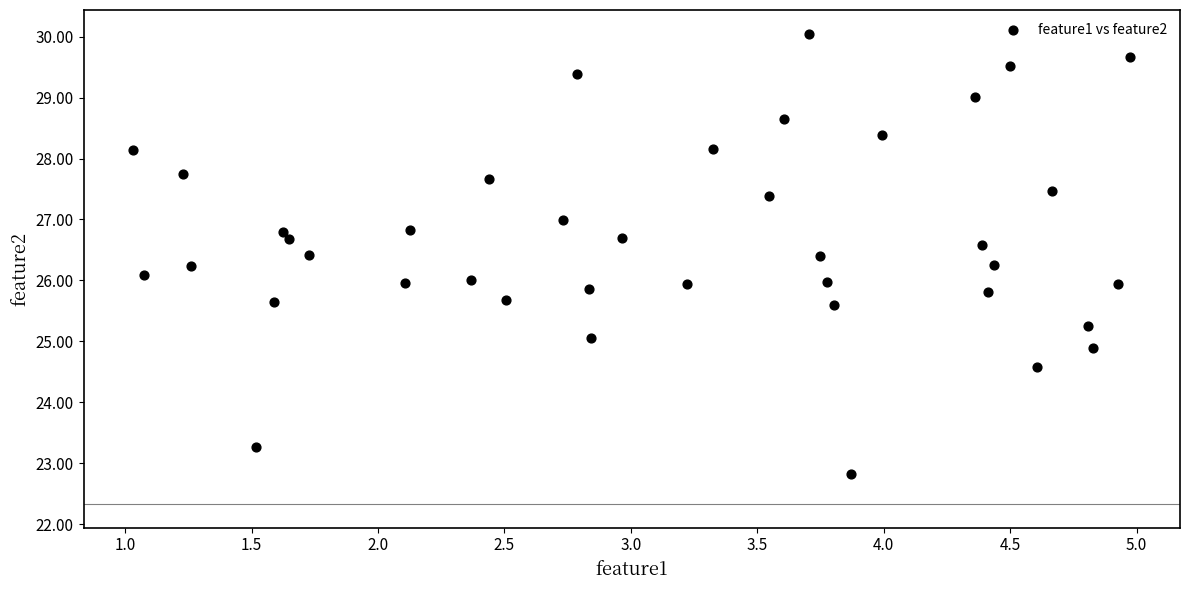

What is the range of X values (max minus min)?

3.9